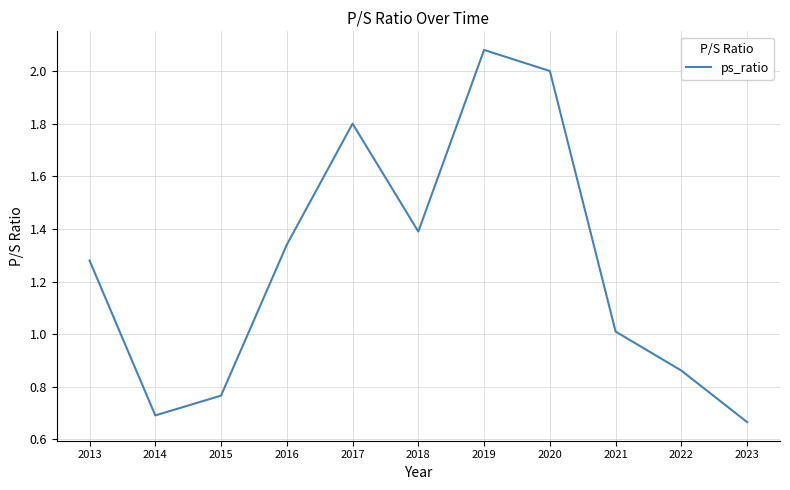

How many lines are shown in the chart?

1